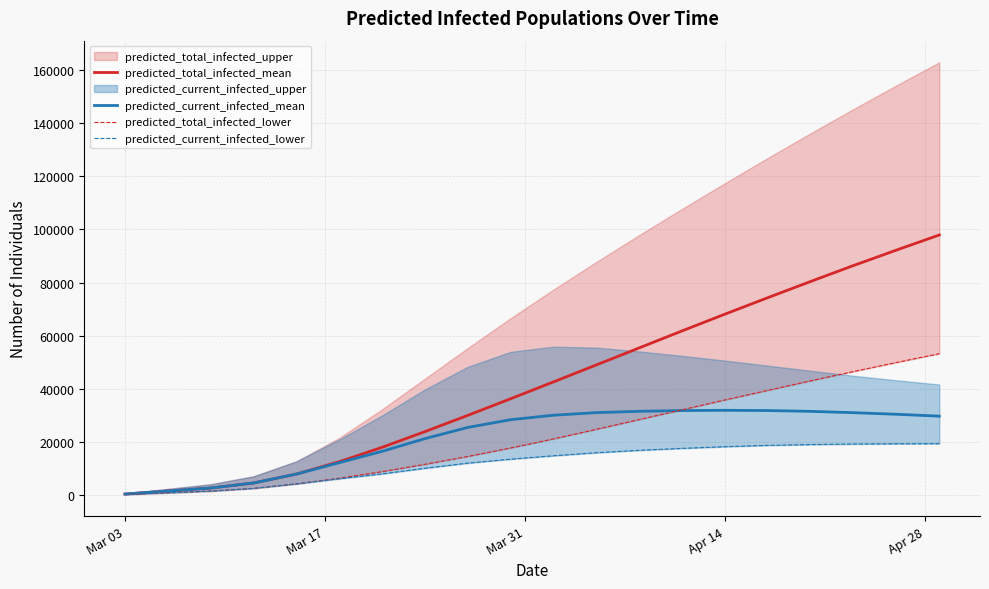

What is the highest value of the predicted_current_infected_mean series?

31900